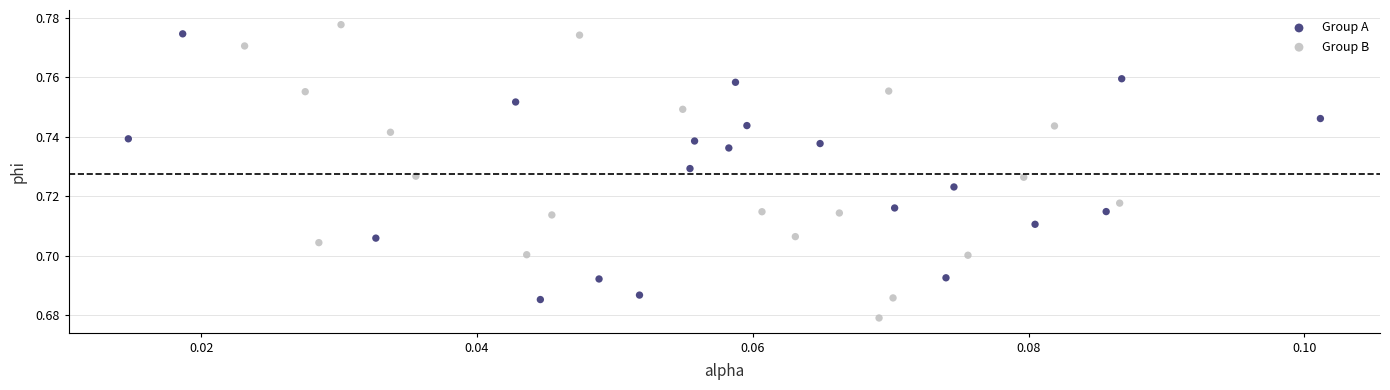

Which series has the largest Y range (max minus min)?

Group B